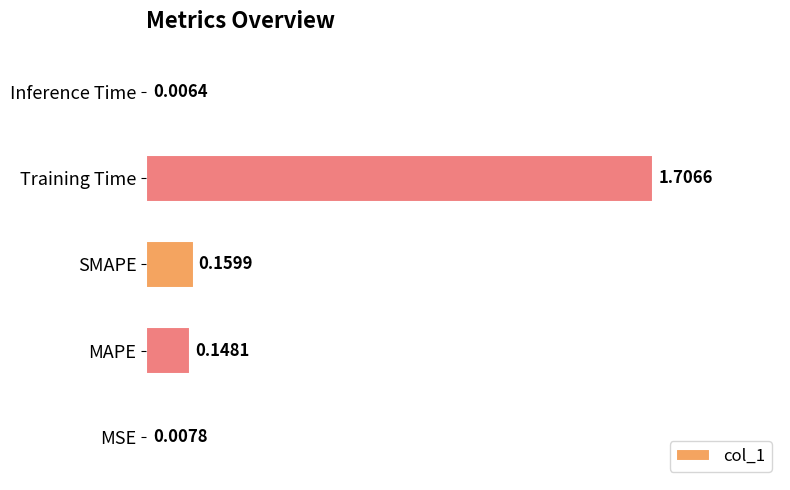

What is the sum of all values?

2.0